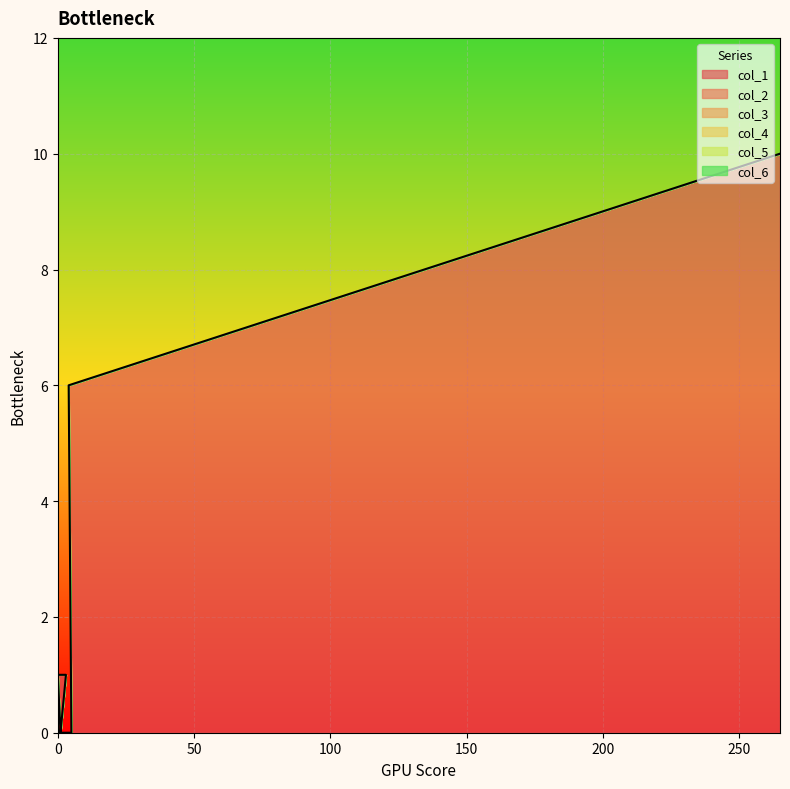

Reading left to right, what are all the values shown in this chart?

col_1: 265=10	4=6	5=0	1=0	3=1	0=1	1=0	1=0	0=0	0=0	0=0	0=0	0=0	0=0	0=0	0=0	0=0	0=0	0=0	1=0
col_2: 265=0	4=0	5=0	1=0	3=0	0=0	1=0	1=0	0=0	0=0	0=0	0=0	0=0	0=0	0=0	0=0	0=0	0=0	0=0	1=0
col_3: 265=0	4=0	5=0	1=0	3=0	0=0	1=0	1=0	0=0	0=0	0=0	0=0	0=0	0=0	0=0	0=0	0=0	0=0	0=0	1=0
col_4: 265=0	4=0	5=0	1=0	3=0	0=0	1=0	1=0	0=0	0=0	0=0	0=0	0=0	0=0	0=0	0=0	0=0	0=0	0=0	1=0
col_5: 265=0	4=0	5=0	1=0	3=0	0=0	1=0	1=0	0=0	0=0	0=0	0=0	0=0	0=0	0=0	0=0	0=0	0=0	0=0	1=0
col_6: 265=0	4=0	5=0	1=0	3=0	0=0	1=0	1=0	0=0	0=0	0=0	0=0	0=0	0=0	0=0	0=0	0=0	0=0	0=0	1=0